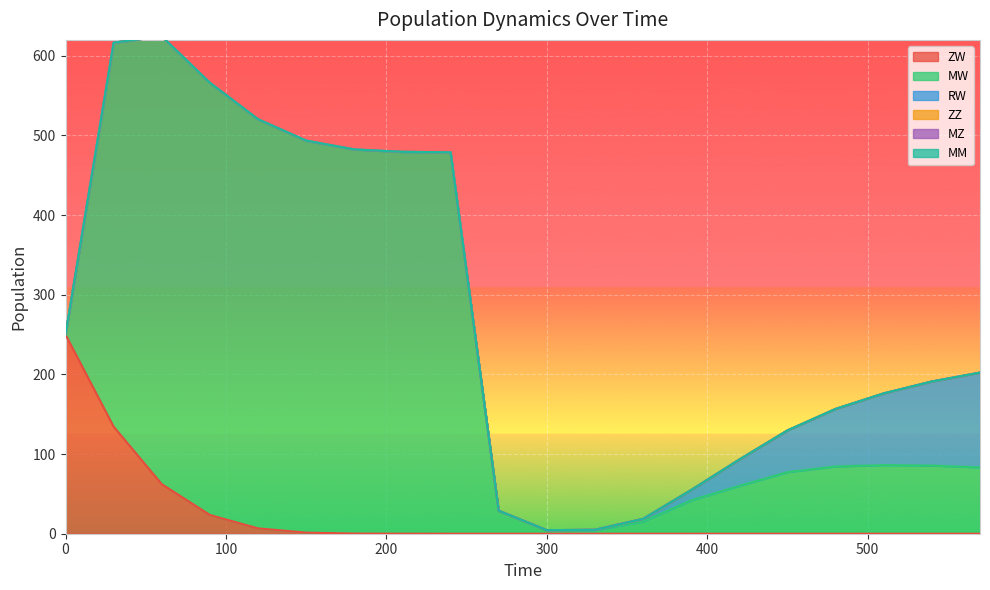

Reading left to right, transcribe all the data shown in this chart.

ZW: 0=250.0	1=134.4	2=62.2	3=23.5	4=6.7	5=1.4	6=0.2	7=0.0	8=0.0	9=0.0	10=0.0	11=0.0	12=0.0	13=0.0	14=0.0	15=0.0	16=0.0	17=0.0	18=0.0	19=0.0
MW: 0=0.0	1=482.1	2=562.1	3=542.5	4=513.5	5=492.0	6=482.1	7=479.3	8=478.7	9=28.7	10=4.3	11=4.4	12=15.4	13=41.9	14=60.0	15=77.3	16=84.5	17=86.1	18=85.6	19=83.2
RW: 0=0.0	1=0.0	2=0.0	3=0.1	4=0.1	5=0.1	6=0.1	7=0.2	8=0.2	9=0.2	10=0.1	11=0.6	12=3.3	13=13.0	14=33.1	15=52.4	16=72.2	17=90.1	18=105.5	19=119.1
ZZ: 0=0.0	1=0.0	2=0.0	3=0.0	4=0.0	5=0.0	6=0.0	7=0.0	8=0.0	9=0.0	10=0.0	11=0.0	12=0.0	13=0.0	14=0.0	15=0.0	16=0.0	17=0.0	18=0.0	19=0.0
MZ: 0=0.0	1=0.0	2=0.0	3=0.0	4=0.0	5=0.0	6=0.0	7=0.0	8=0.0	9=0.0	10=0.0	11=0.0	12=0.0	13=0.0	14=0.0	15=0.0	16=0.0	17=0.0	18=0.0	19=0.0
MM: 0=0.0	1=0.0	2=0.0	3=0.0	4=0.0	5=0.0	6=0.0	7=0.0	8=0.0	9=0.0	10=0.0	11=0.0	12=0.0	13=0.0	14=0.0	15=0.0	16=0.0	17=0.0	18=0.0	19=0.0